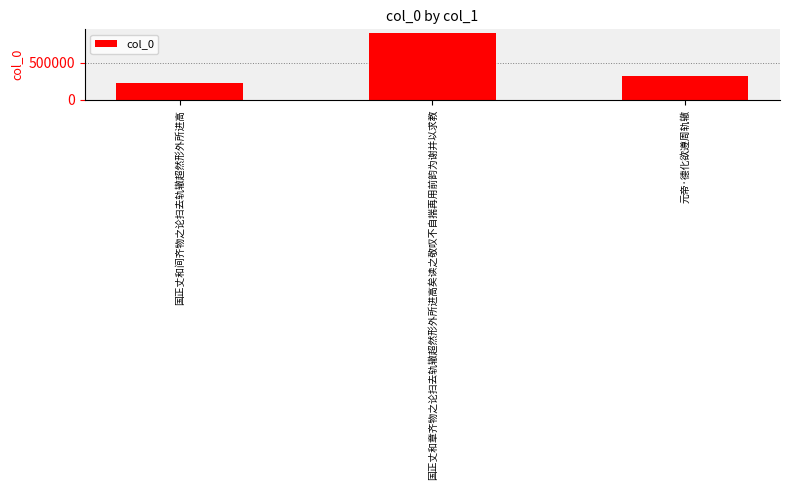

Reading left to right, extract all data points from this chart.

国正丈和间齐物之论扫去轨辙超然形外所进高=228521	国正丈和章齐物之论扫去轨辙超然形外所进高矣读之敬叹不自揣再用前韵为谢并以求教=911676	元帝·德化欲遵周轨辙=321532